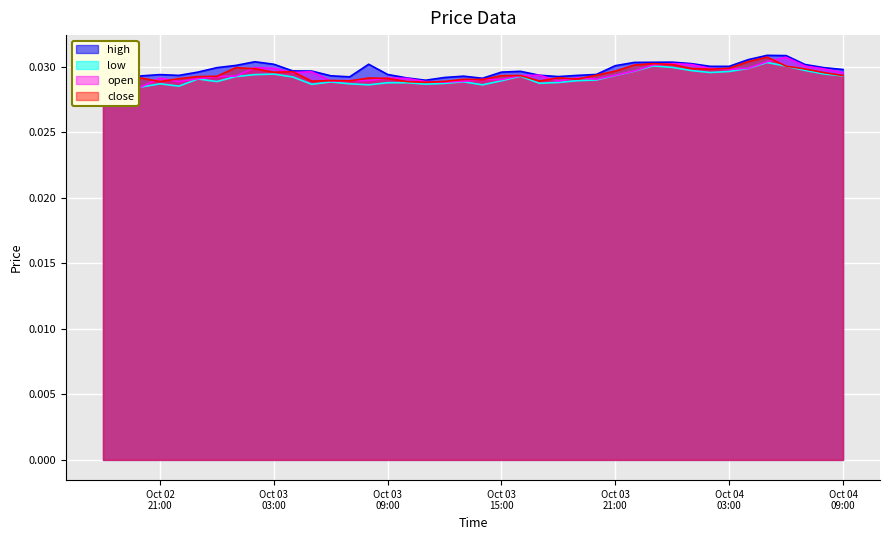

Count the high values in the range 0 to 1.

40